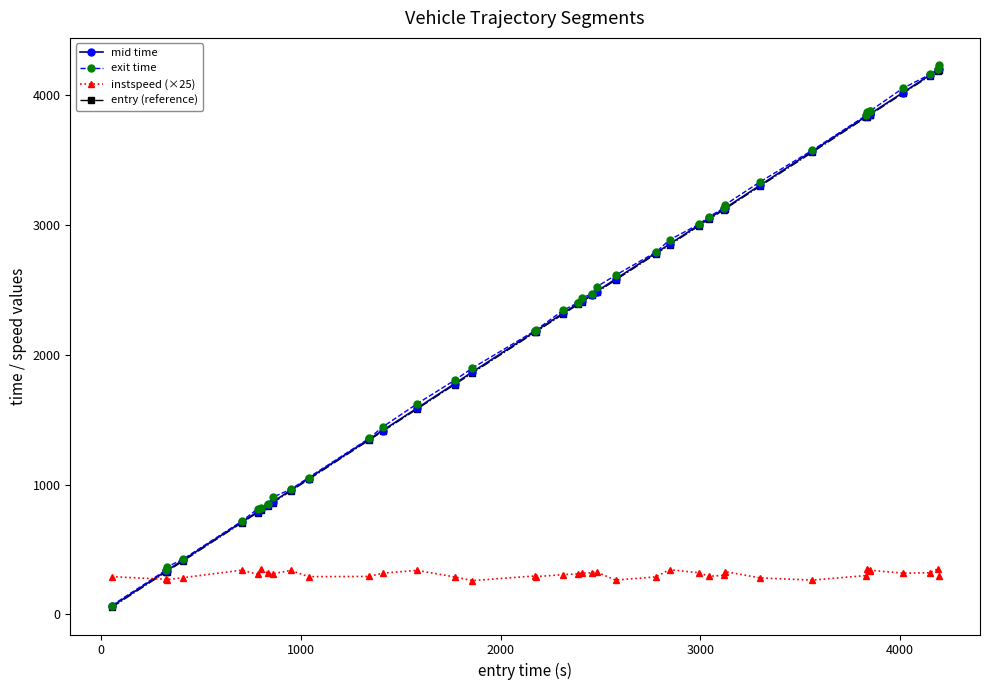

True or false: instspeed (×25) has more than 2 interior local peaks.

True